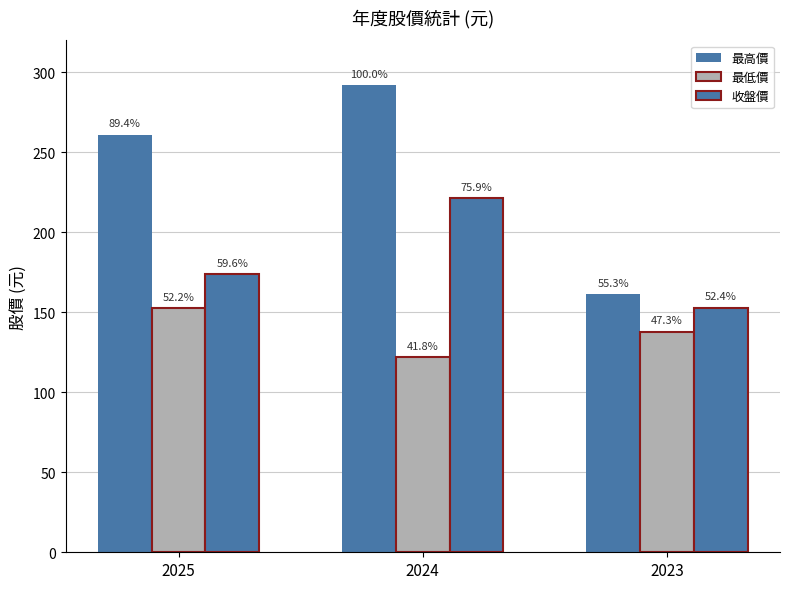

Does the chart contain stacked bars?

No